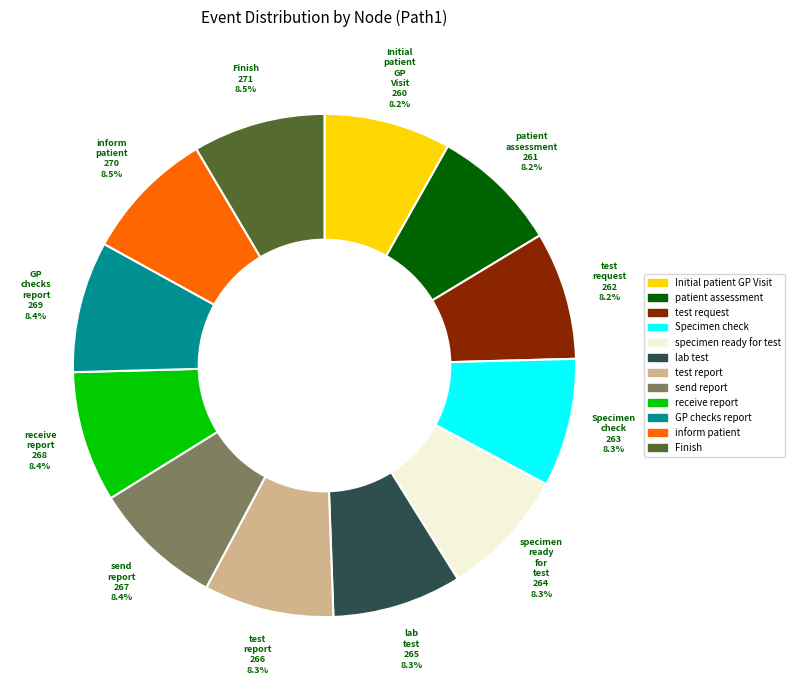

Count the number of slices in the pie.

12